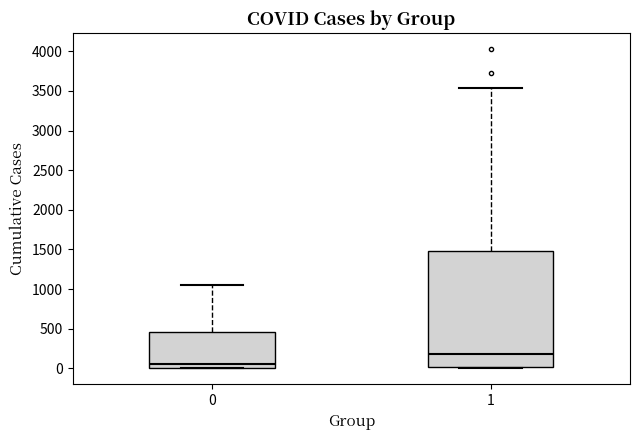

Which box is the tallest, from its lower edge to its upper edge?

1